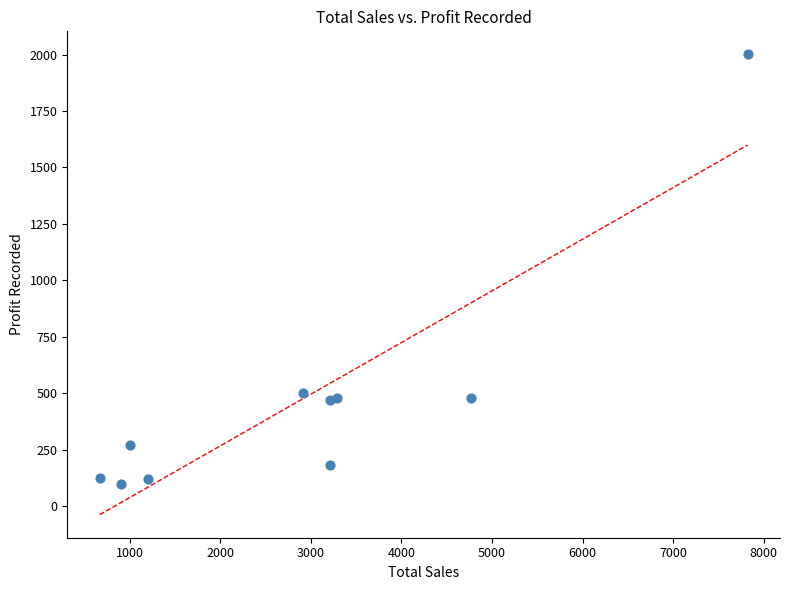

What is the average X value?

2898.2